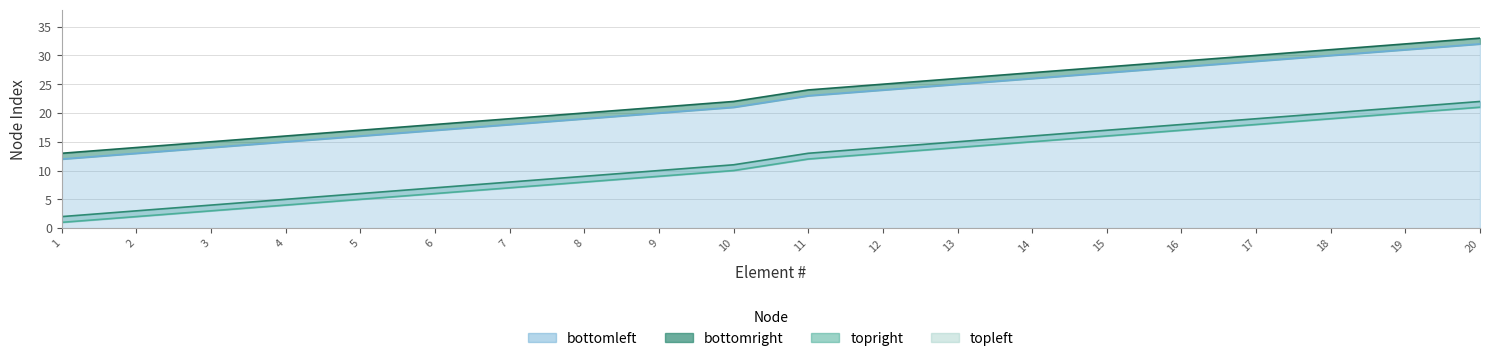

True or false: topright and topleft cross at least once.

False